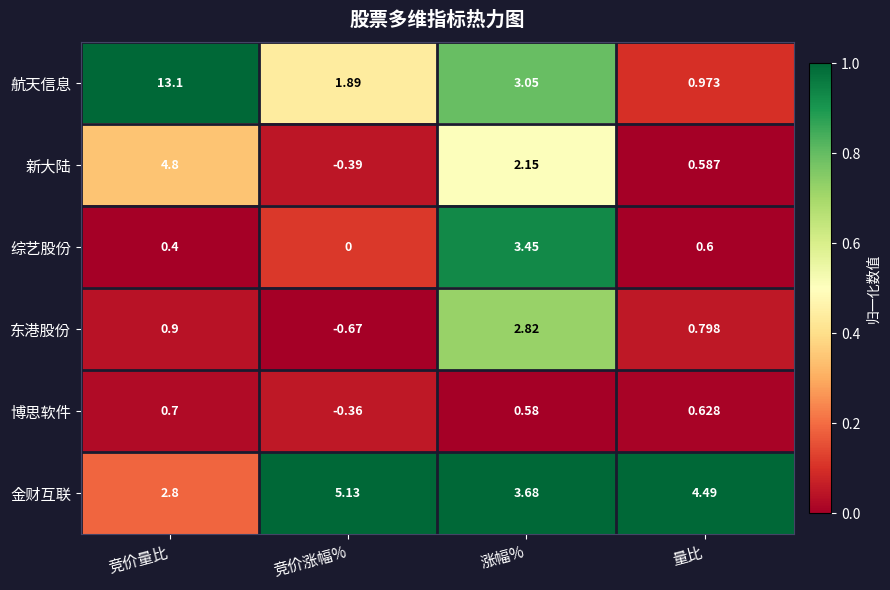

At which label does 东港股份 reach its minimum?

竞价涨幅%